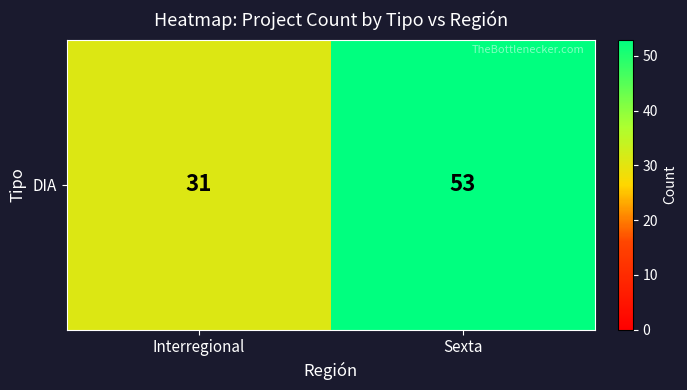

True or false: the data shows 53 at Sexta.

True